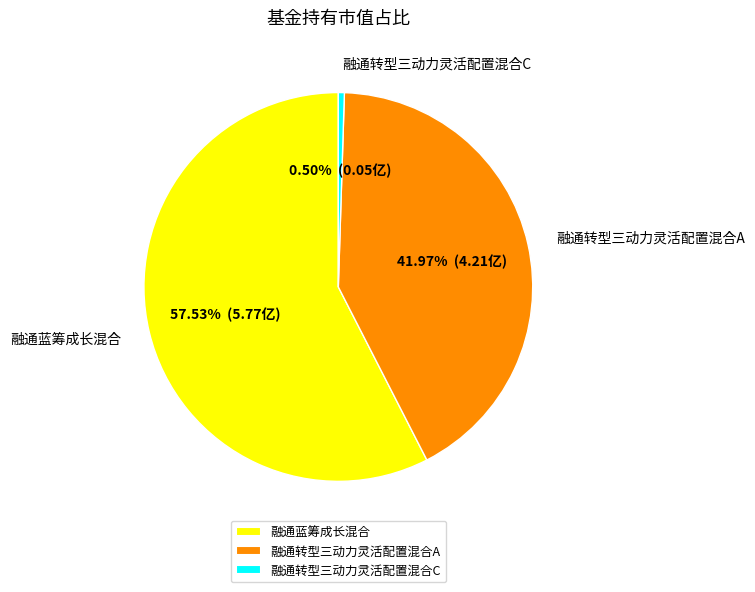

Which category has the smallest portion of the pie?

融通转型三动力灵活配置混合C